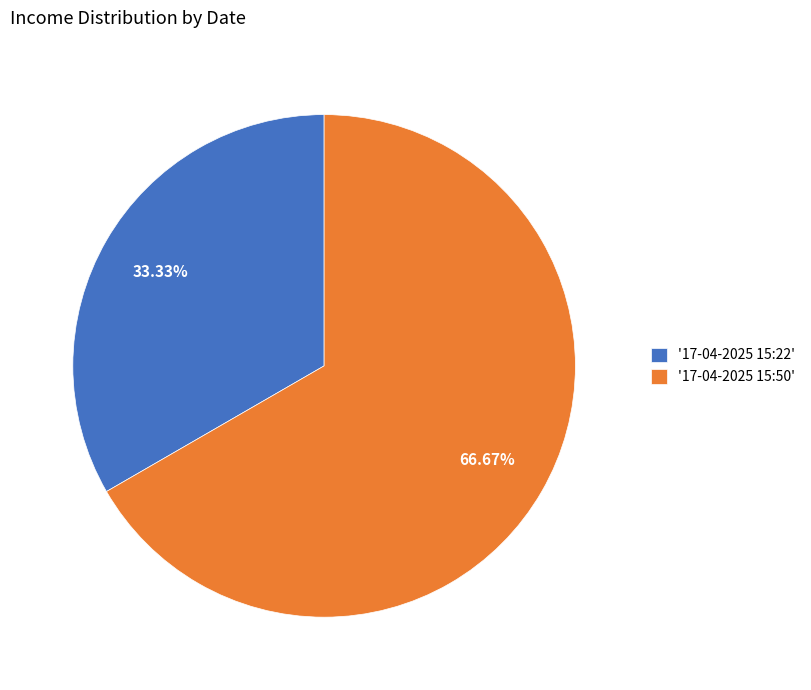

Is there any slice that represents more than half of the pie?

Yes